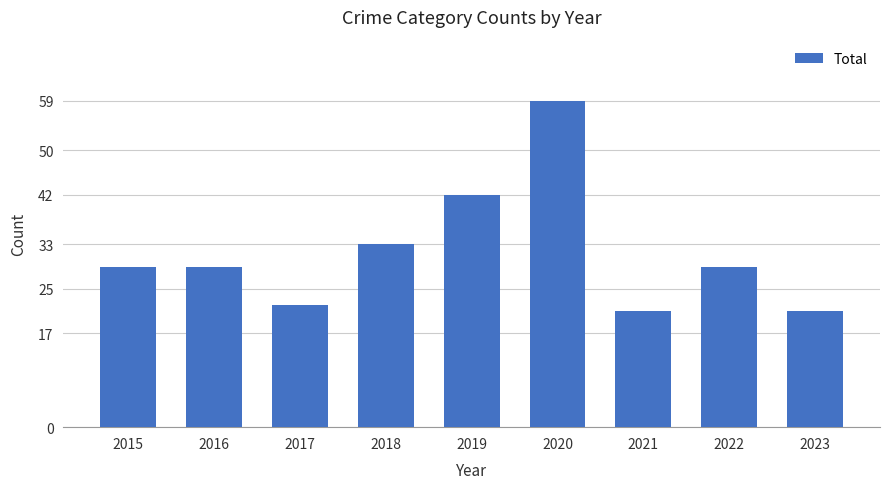

How many bars are there in total?

9